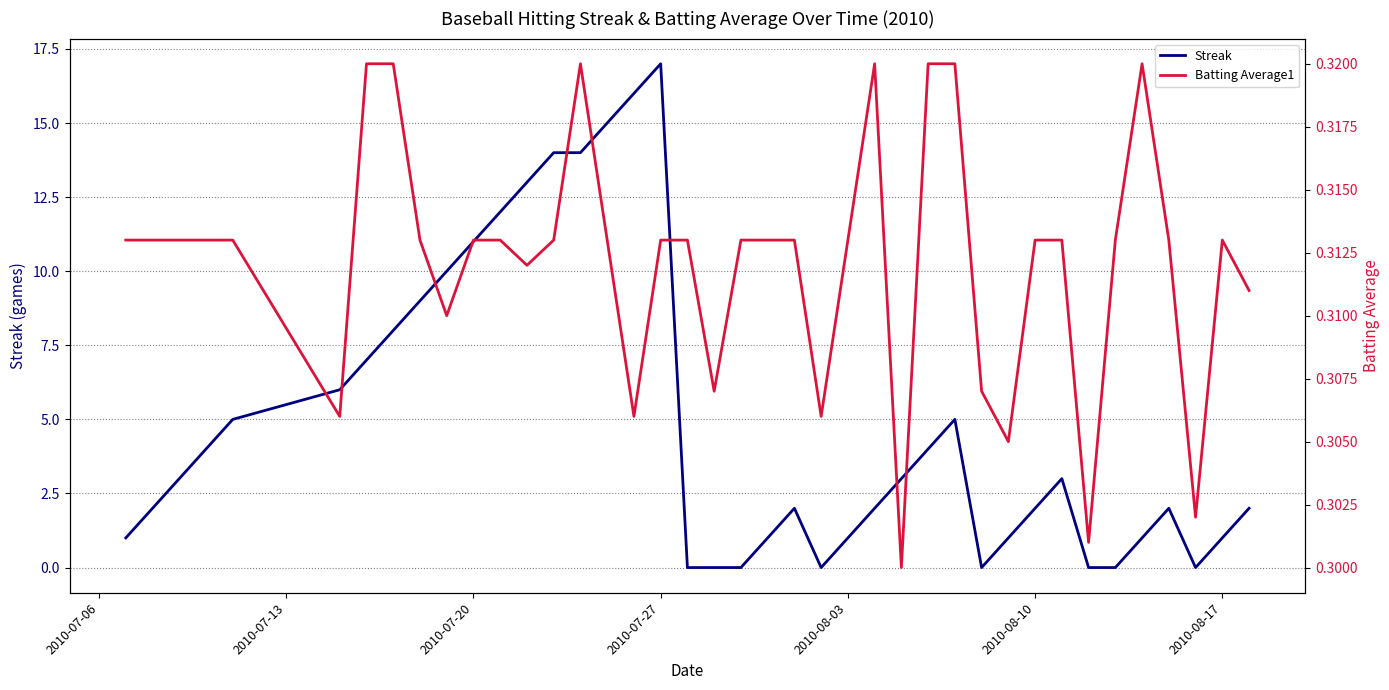

What is the highest value of the Streak series?

17